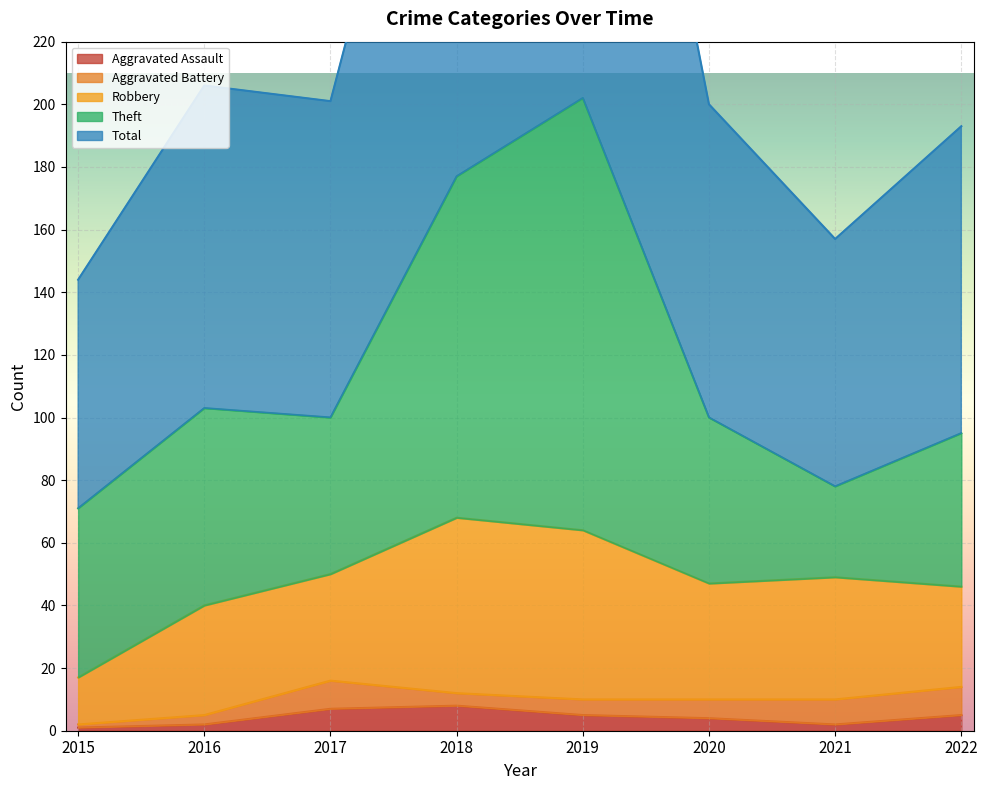

How many interior local valleys does the Aggravated Battery series have?

1